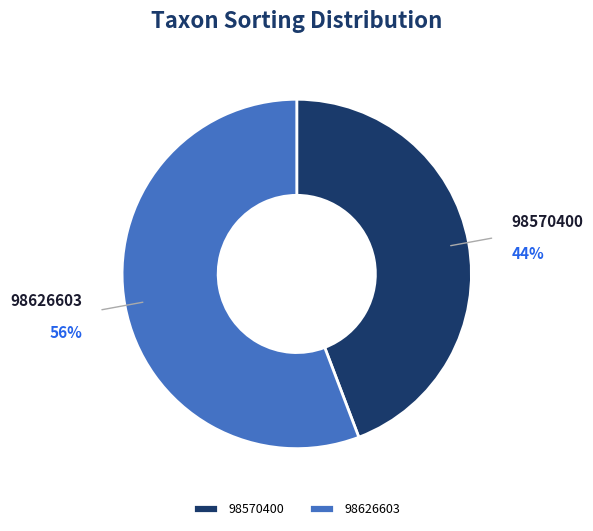

Which category has the biggest portion of the pie?

98626603